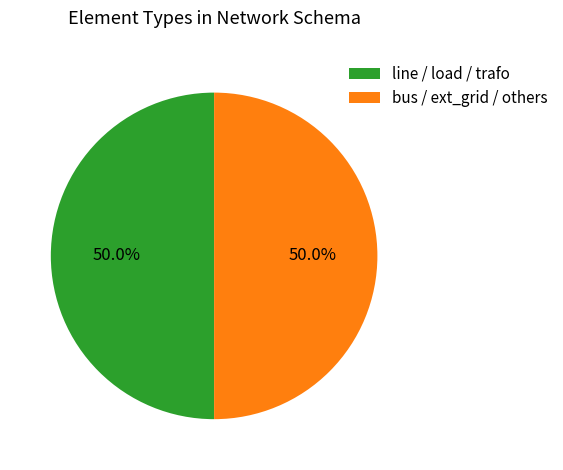

To the nearest percent, what is the difference between the largest and smallest slice percentages?

0%